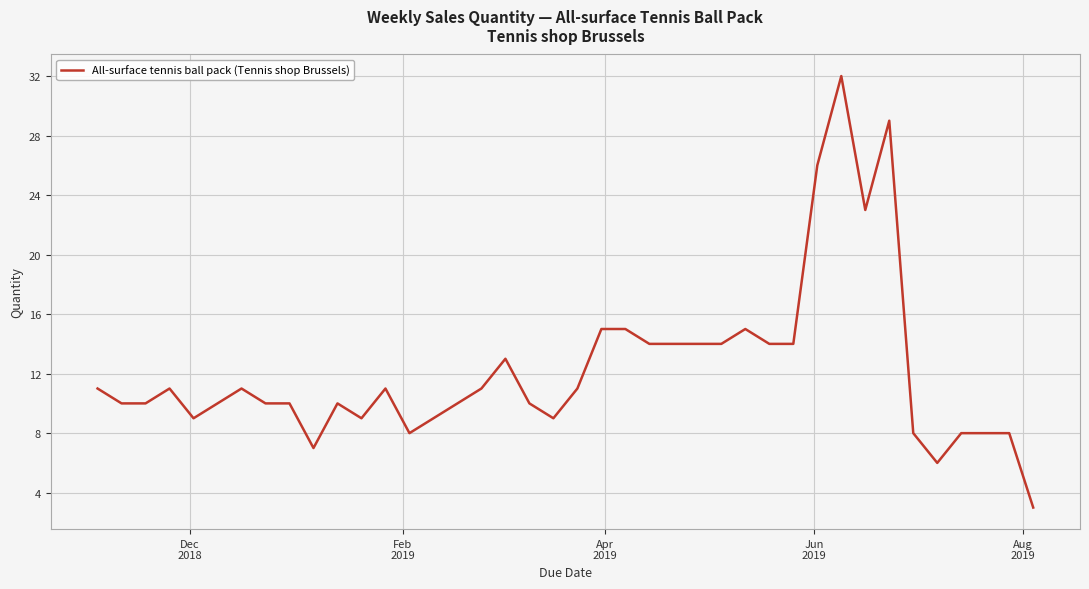

What is the difference between the maximum and minimum values?

29